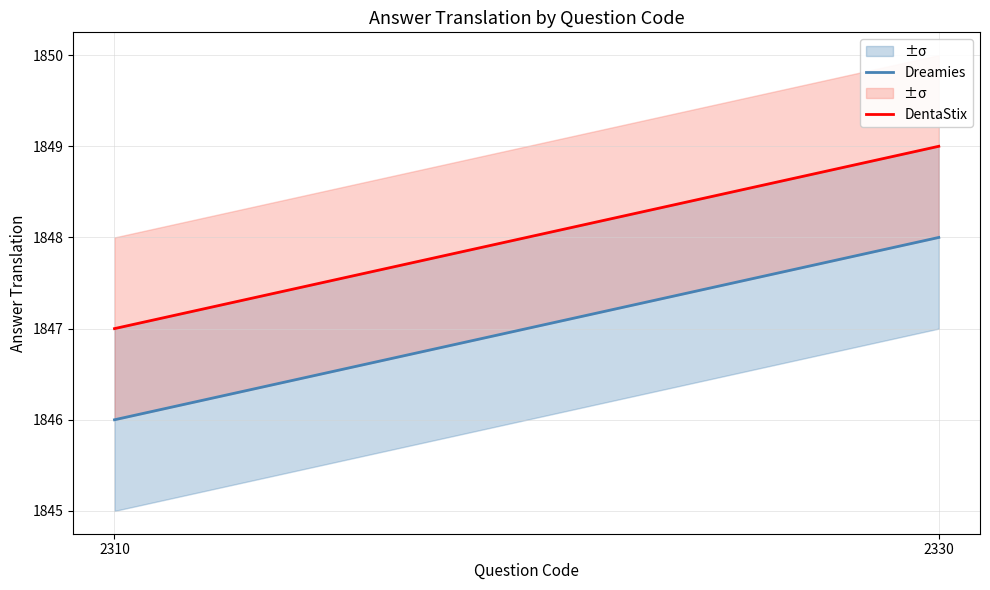

The Dreamies series shows 2973 at 2330. True or false?

False